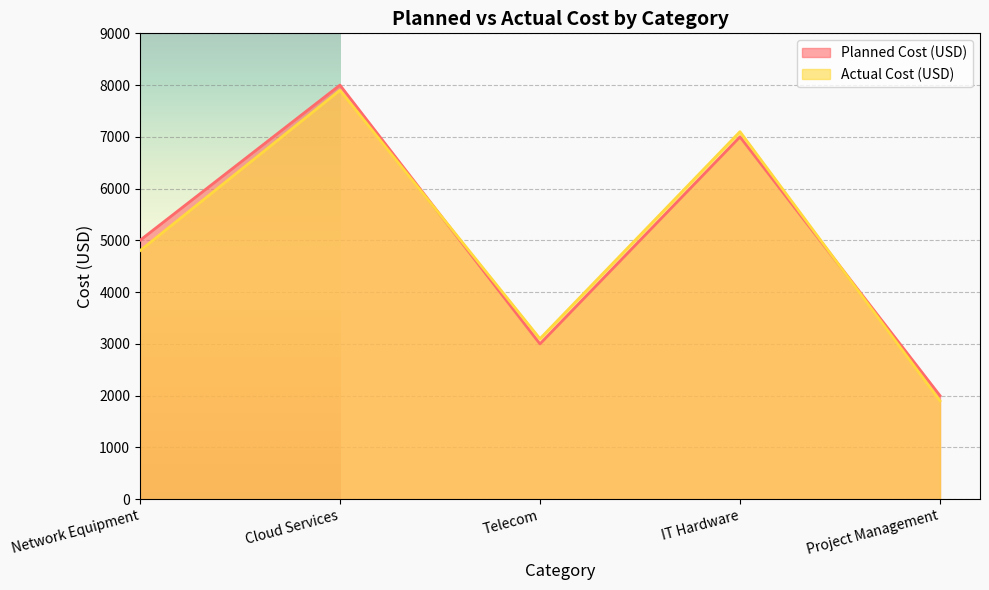

Reading left to right, transcribe all the data shown in this chart.

Planned Cost (USD): Network Equipment=5000	Cloud Services=8000	Telecom=3000	IT Hardware=7000	Project Management=2000
Actual Cost (USD): Network Equipment=4800	Cloud Services=7900	Telecom=3100	IT Hardware=7100	Project Management=1900